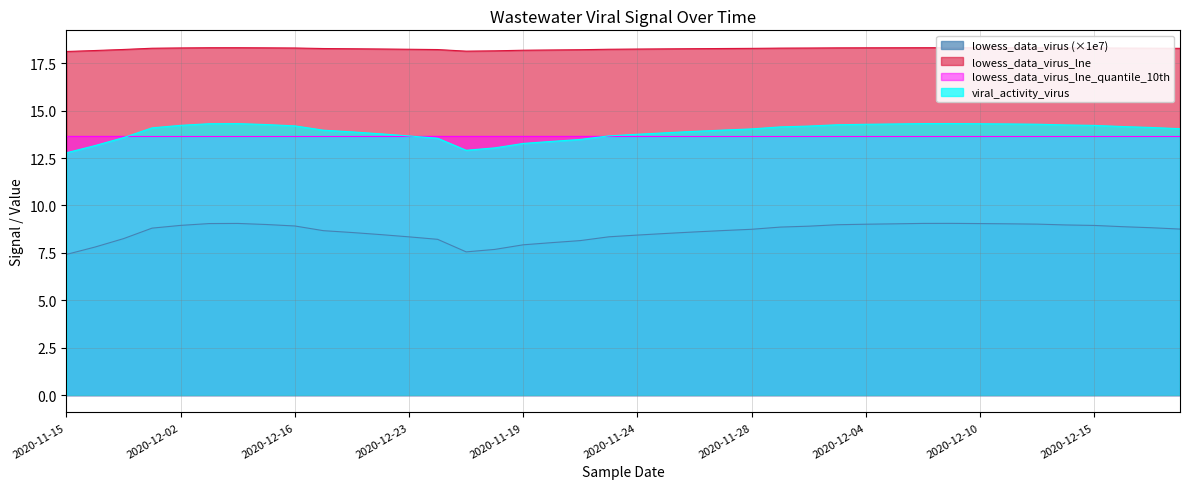

What is the maximum value for lowess_data_virus (×1e7)?

9.1